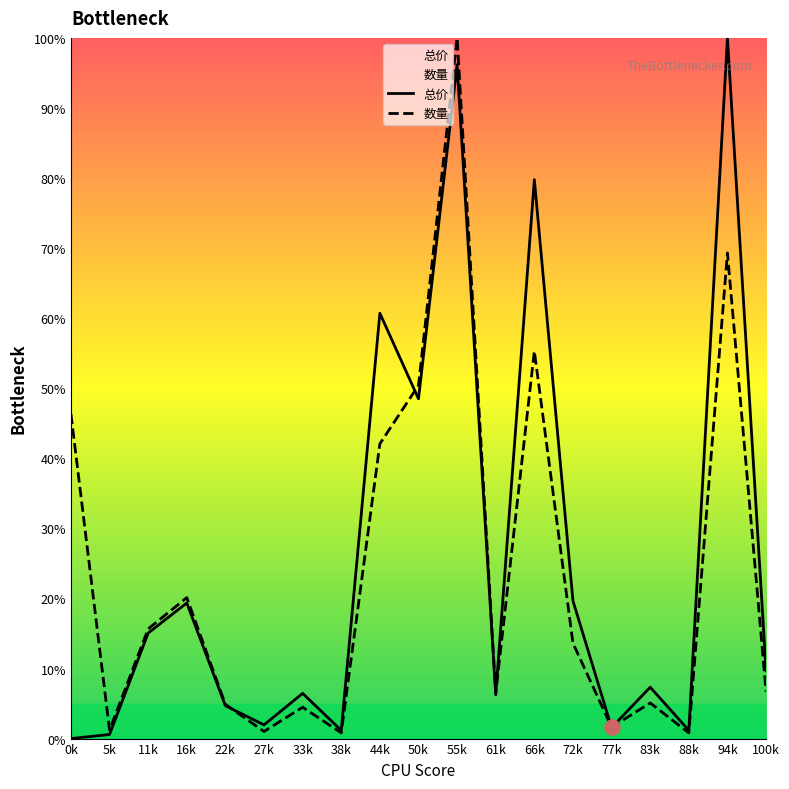

At how many categories does at least one series exceed 34?

6